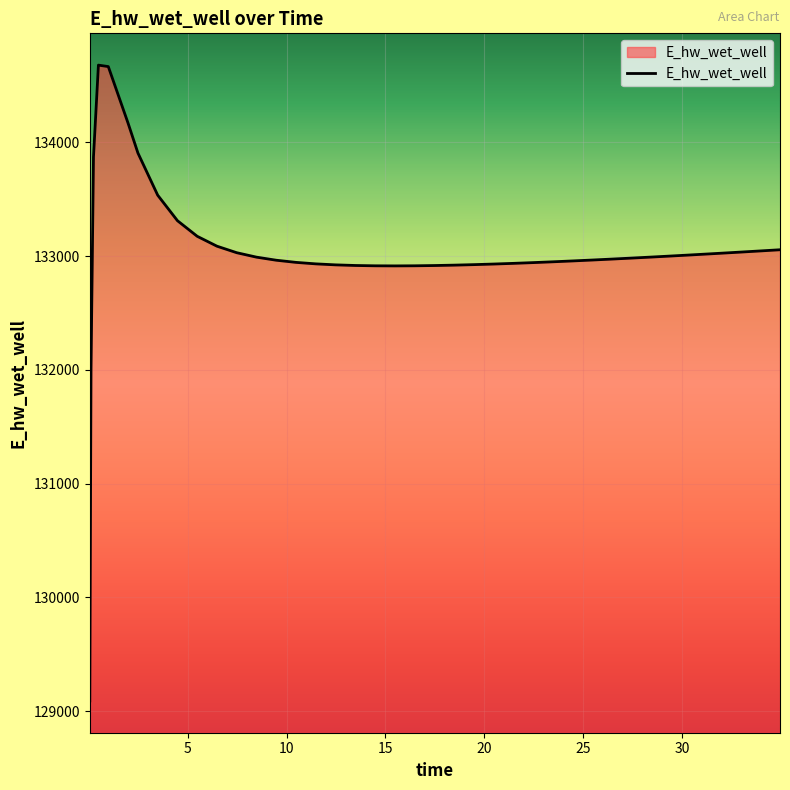

What is the minimum value shown in the chart?

129089.2